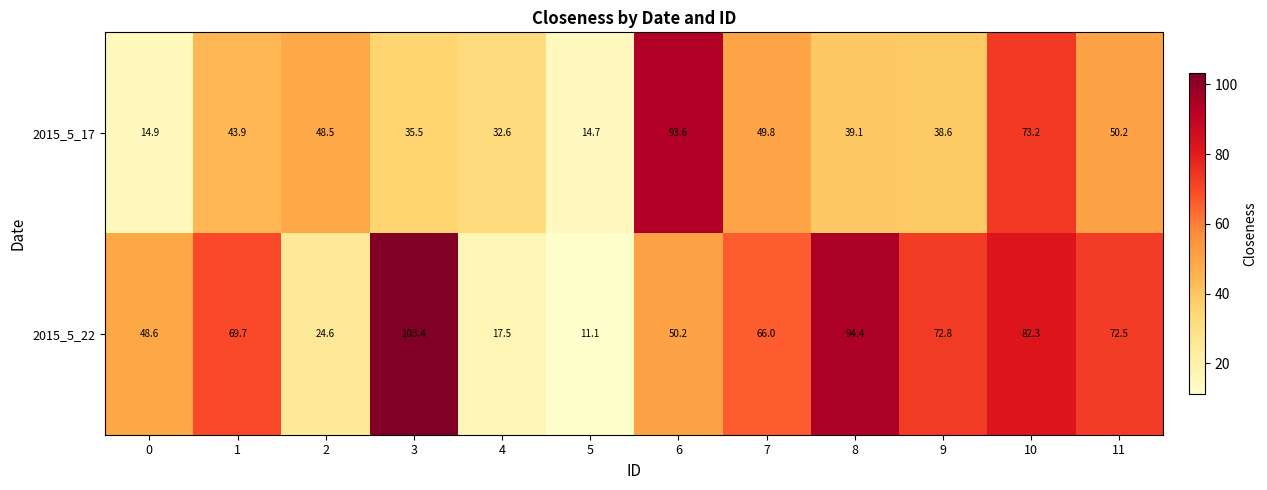

What is the difference between the maximum and minimum values in the 2015_5_17 series?

78.9